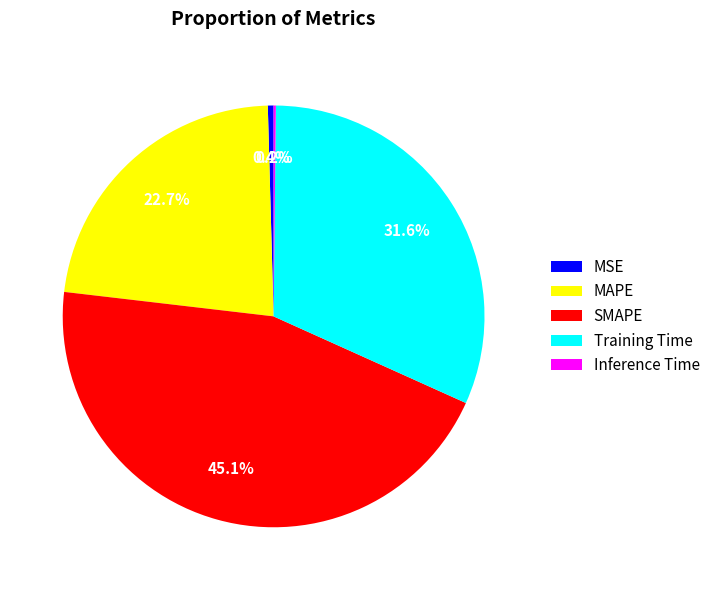

True or false: SMAPE accounts for 36% of the total.

False